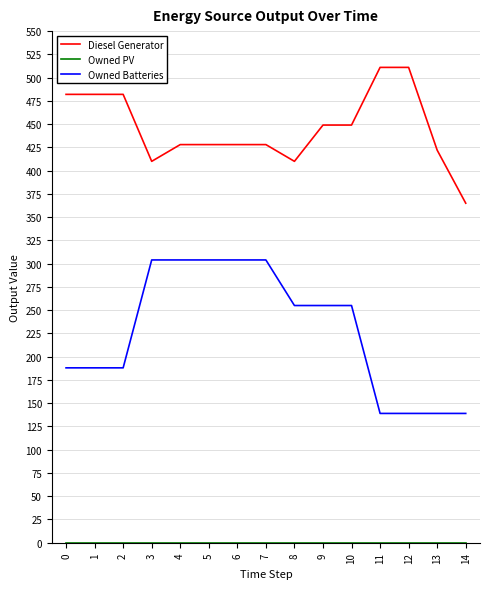

What is the difference between the maximum and minimum values in the Diesel Generator series?

146